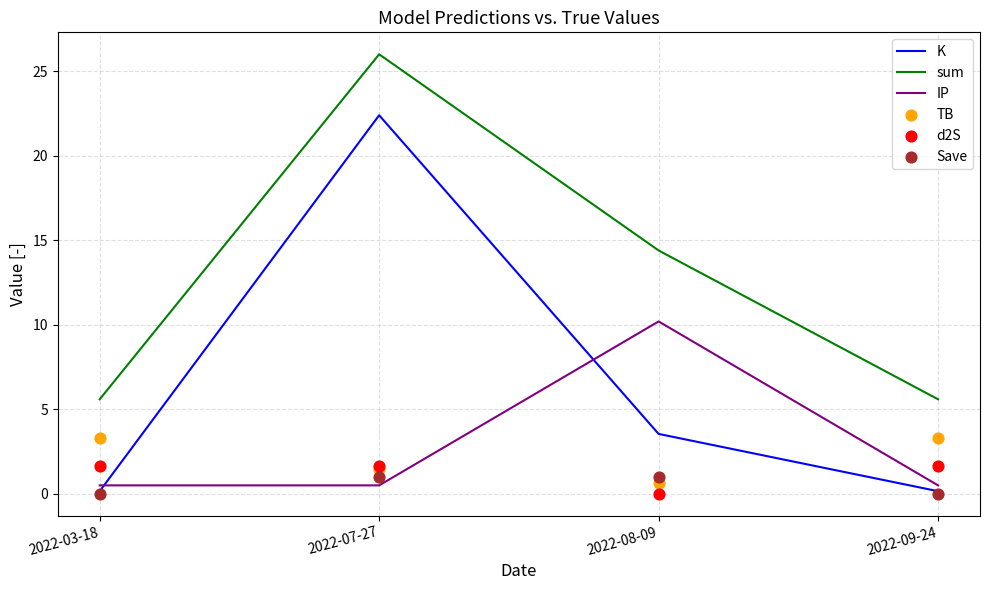

What is the total value across all series at 2022-07-27?

53.0